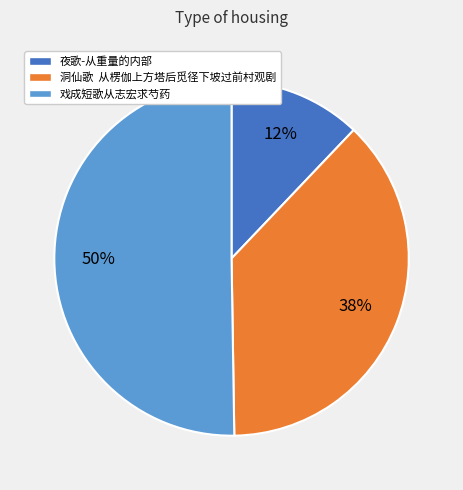

What percentage is the 夜歌-从重量的内部 slice, to the nearest percent?

12%